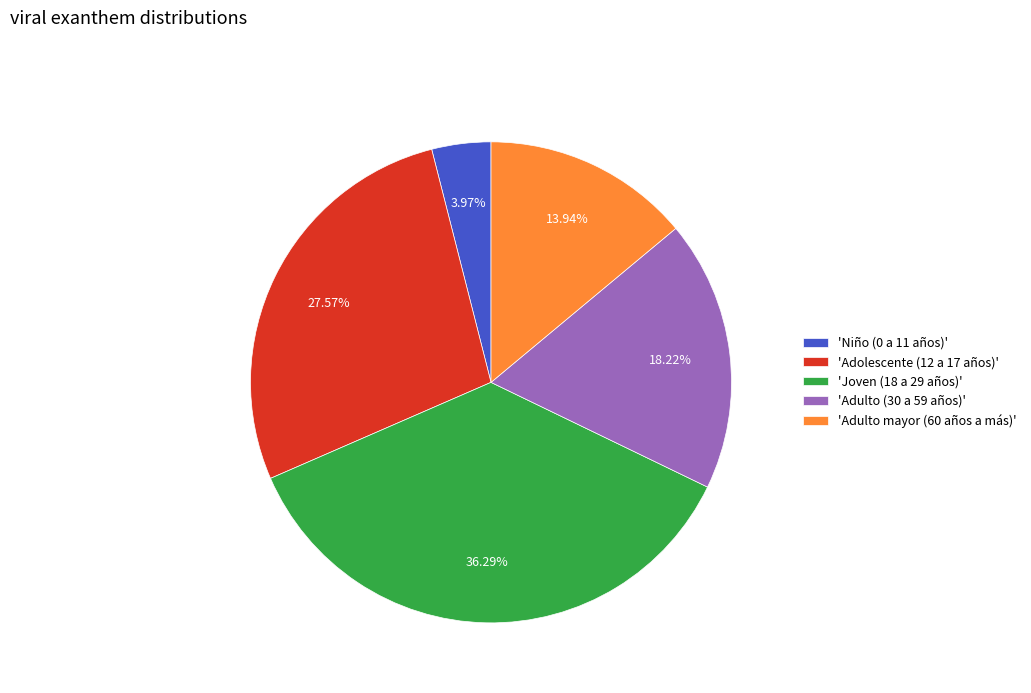

Does any single category account for the majority?

No